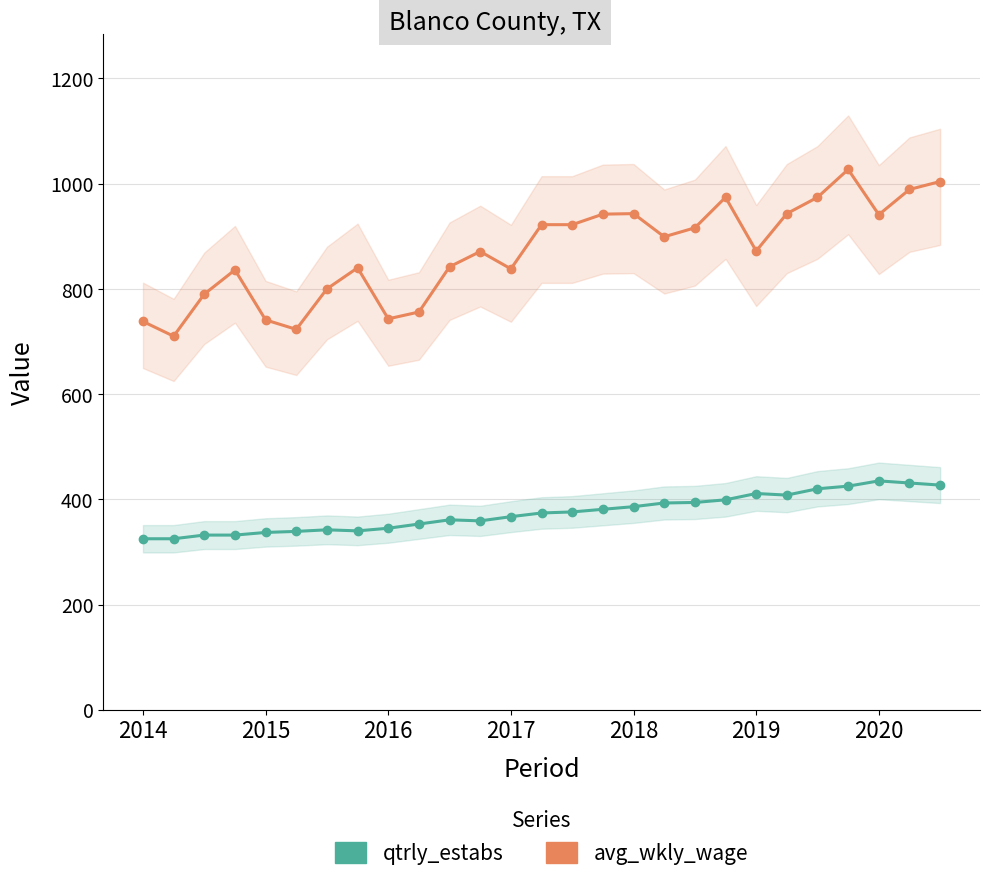

How many data points in qtrly_estabs are above 374?

13